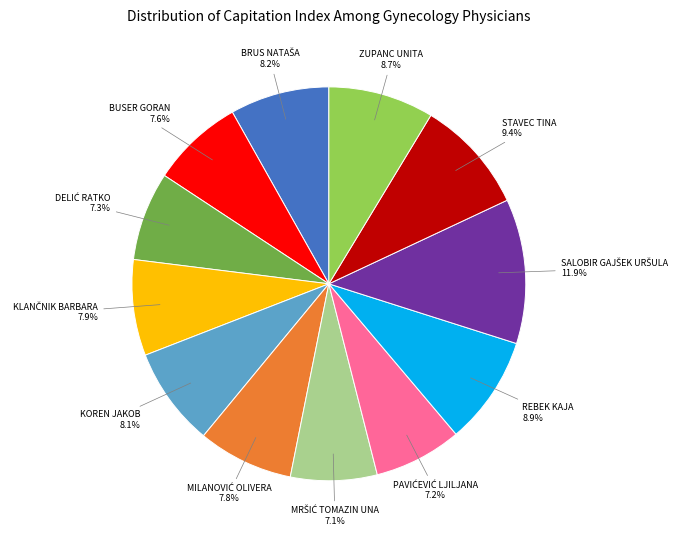

Is it true that STAVEC TINA is 9% of the pie?

True